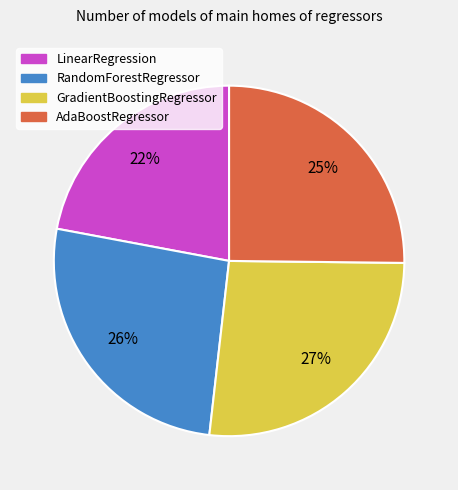

Is the sum of LinearRegression and GradientBoostingRegressor greater than half?

No